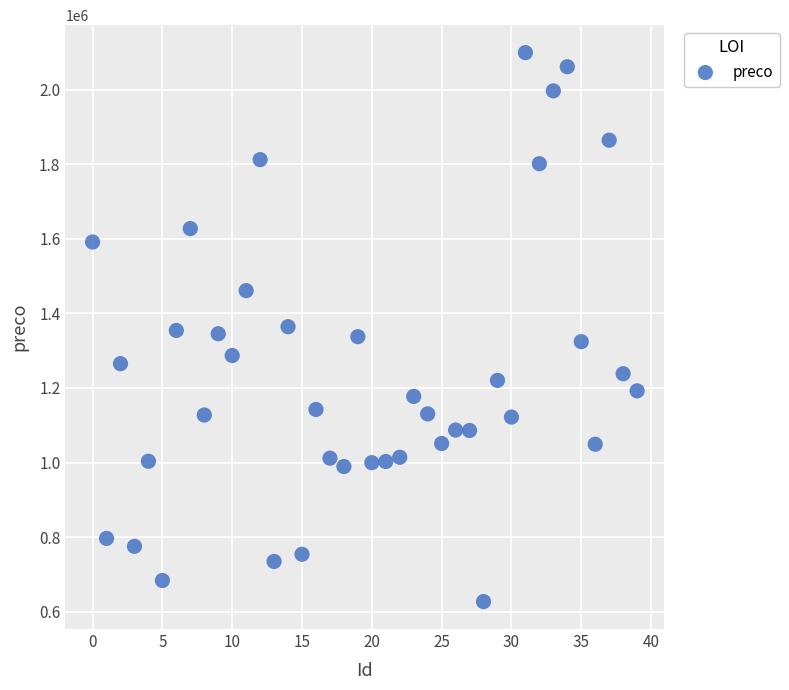

What is the range of Y values (max minus min)?

1472828.9